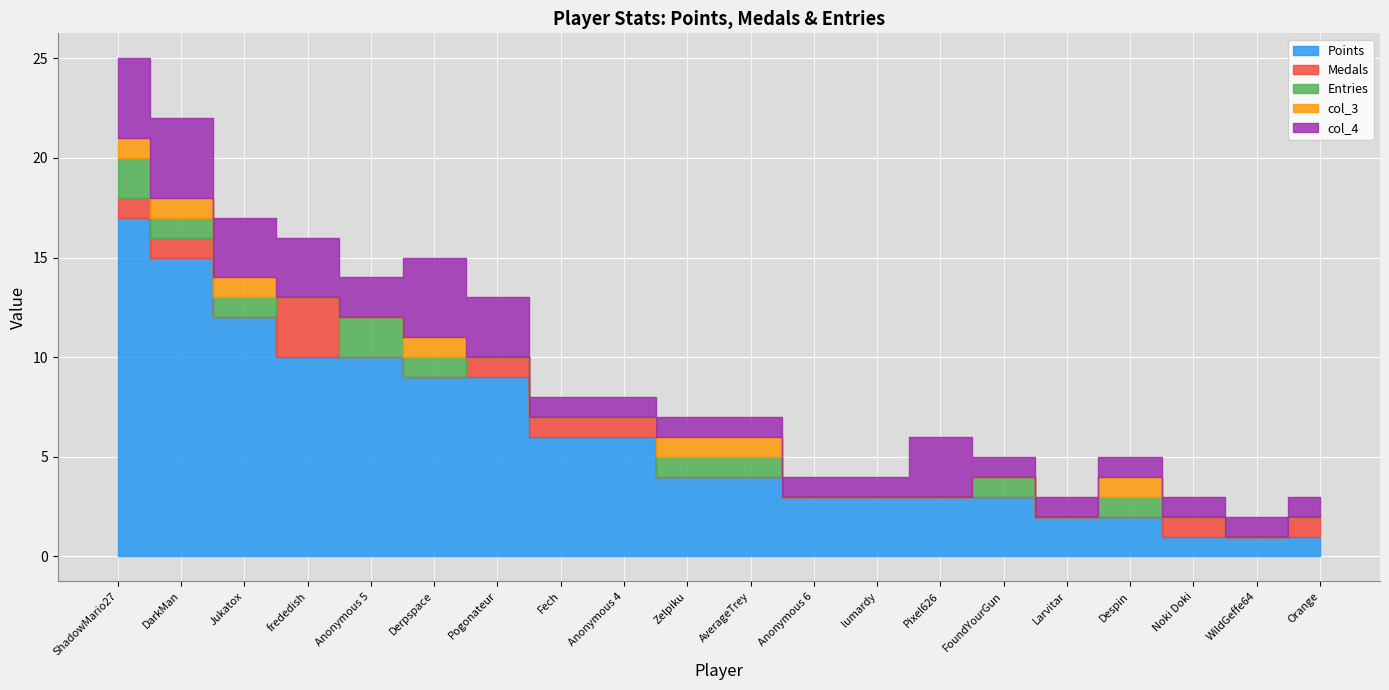

What is the difference between the maximum and minimum values in the Medals series?

3